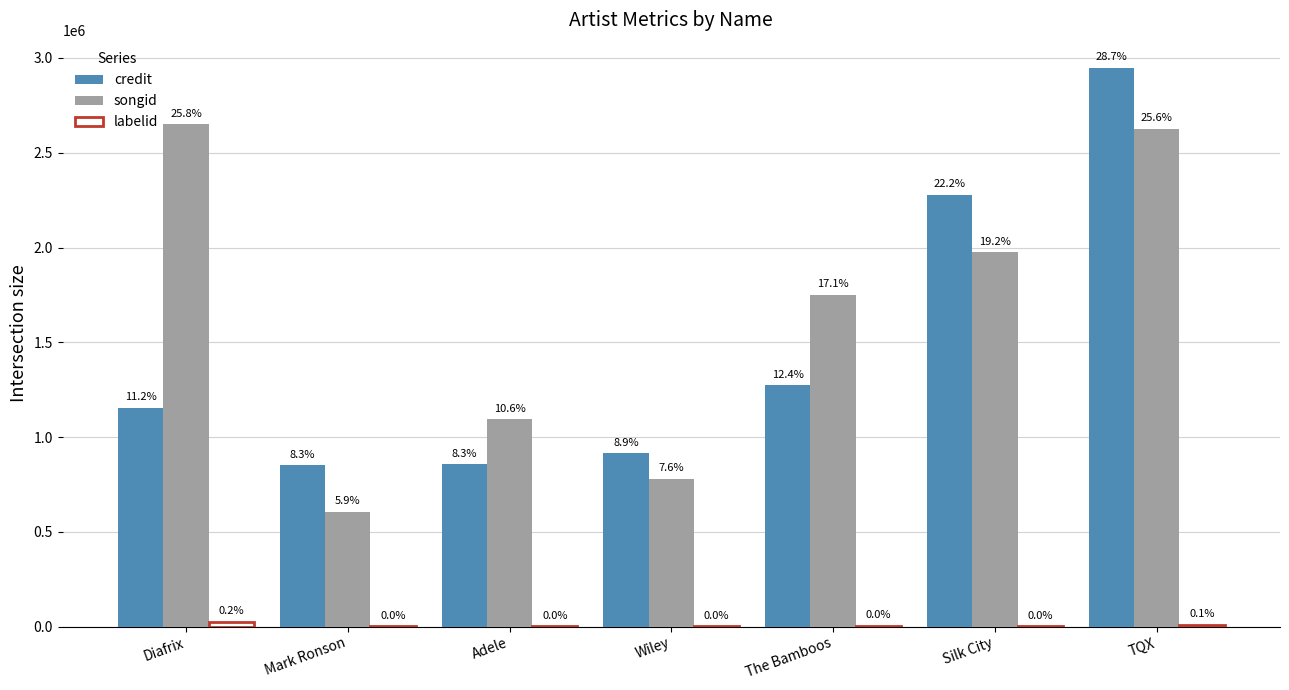

Which has a higher value, Adele or TQX?

TQX